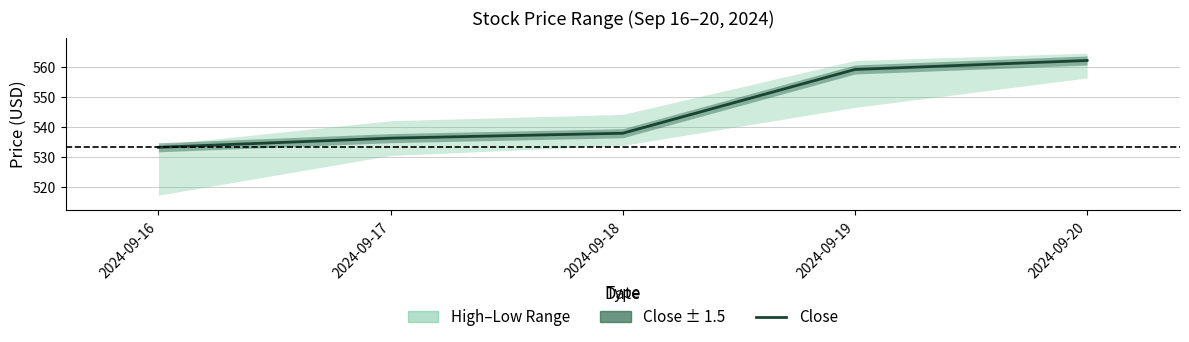

The value at 2024-09-17 is 536.3. True or false?

True